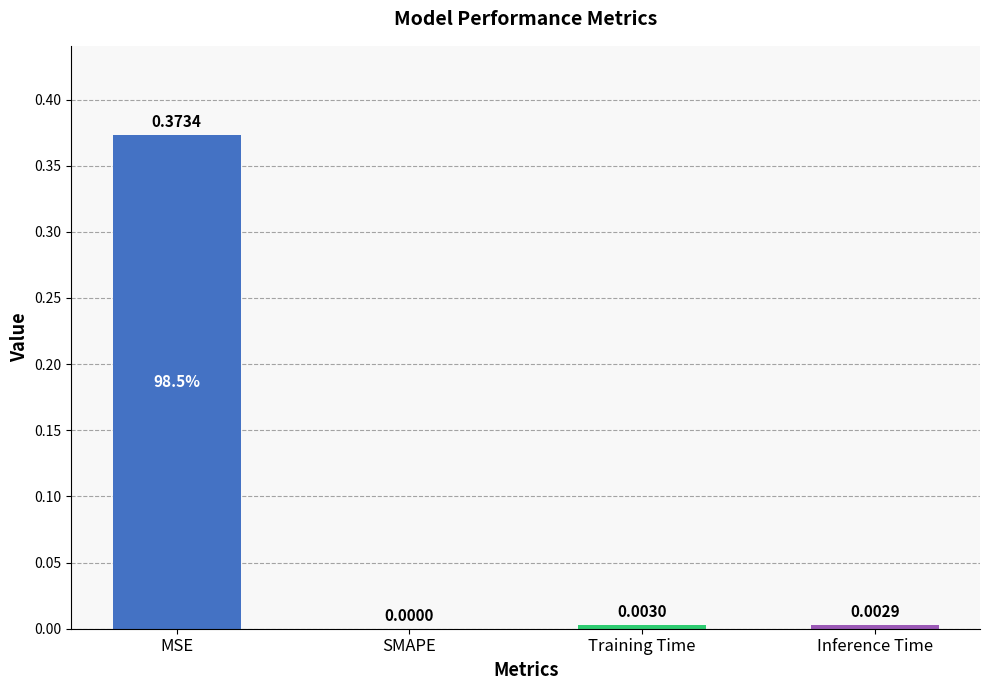

Are the bars horizontal?

No